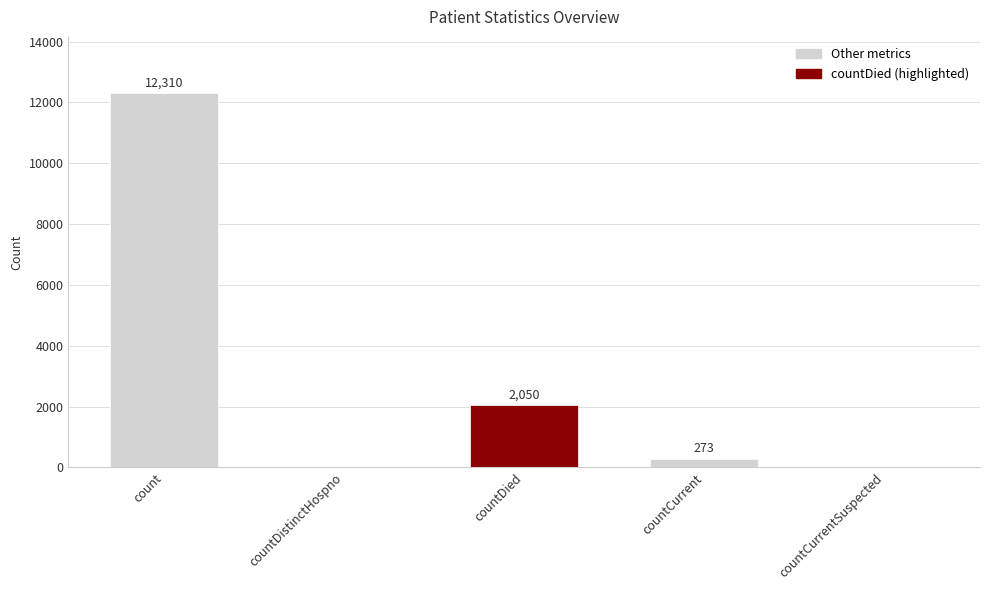

What is the difference between the values at count and countDistinctHospno?

12310